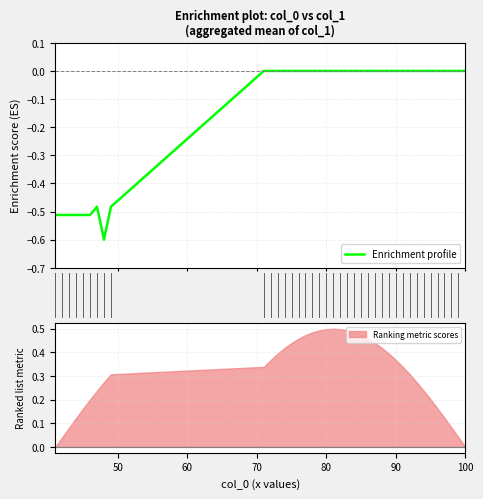

What is the lowest value of the Enrichment profile series?

-0.6